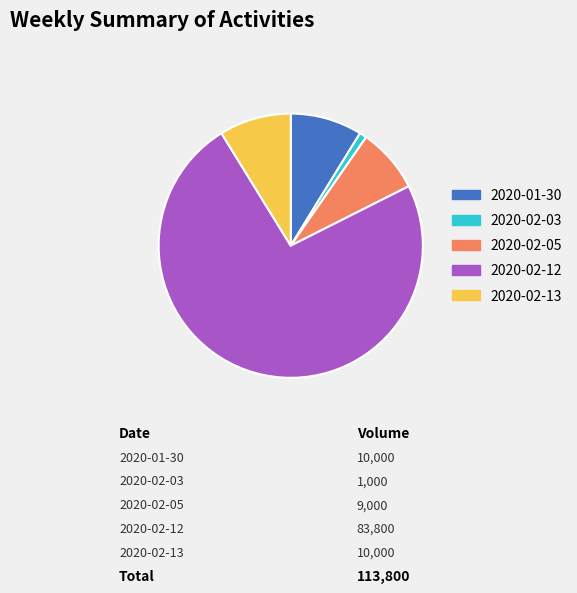

What portion of the pie excludes 2020-02-12?

26.4%